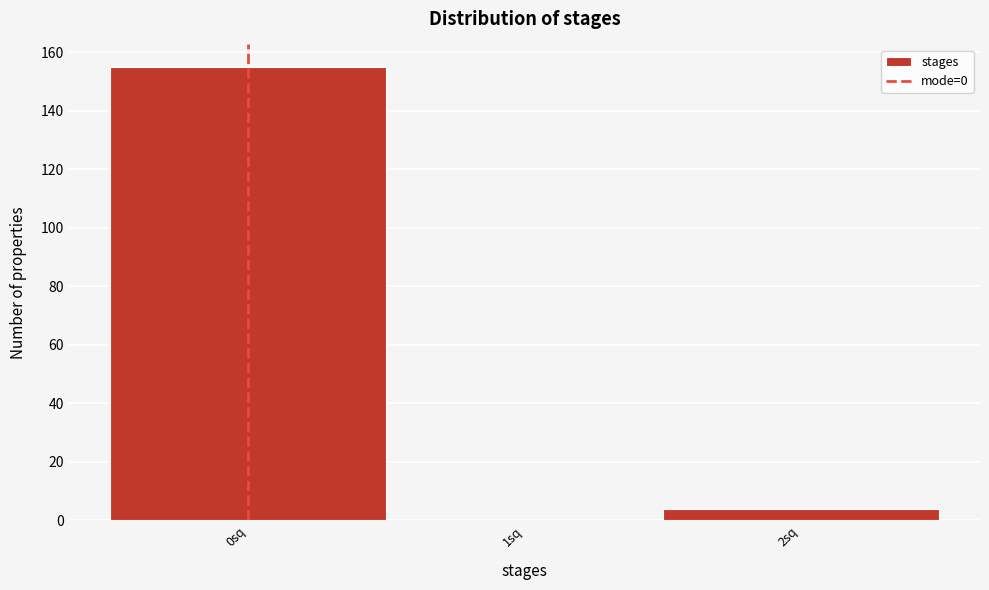

Which range on the x-axis has the tallest bar?

-0.5 to 0.5